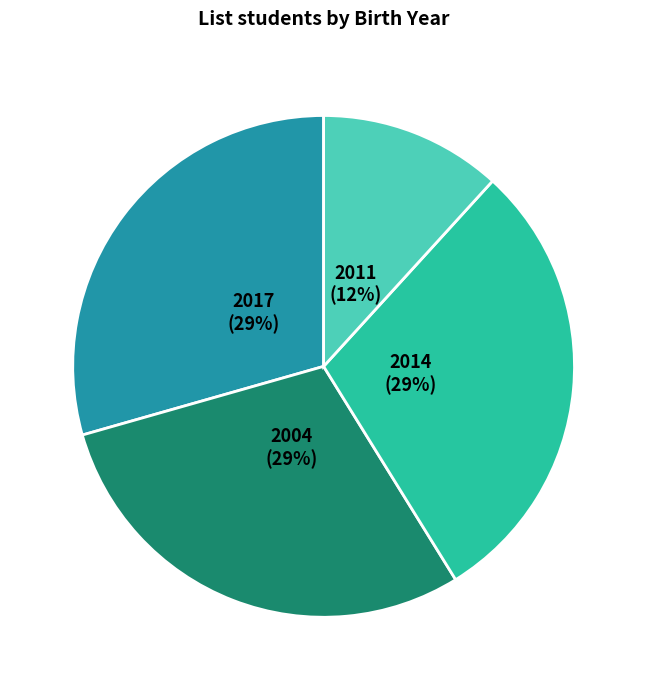

Is the sum of 2011 and 2017 greater than half?

No